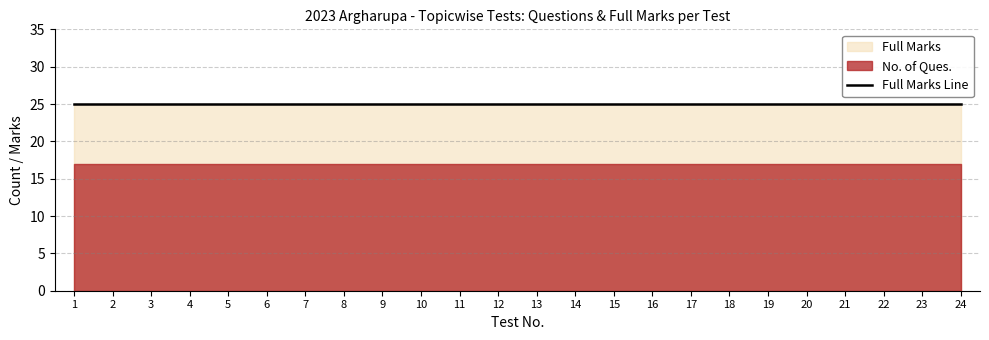

Reading left to right, extract all data points from this chart.

No. of Ques.: 17	17	17	17	17	17	17	17	17	17	17	17	17	17	17	17	17	17	17	17	17	17	17	17
Full Marks: 25	25	25	25	25	25	25	25	25	25	25	25	25	25	25	25	25	25	25	25	25	25	25	25